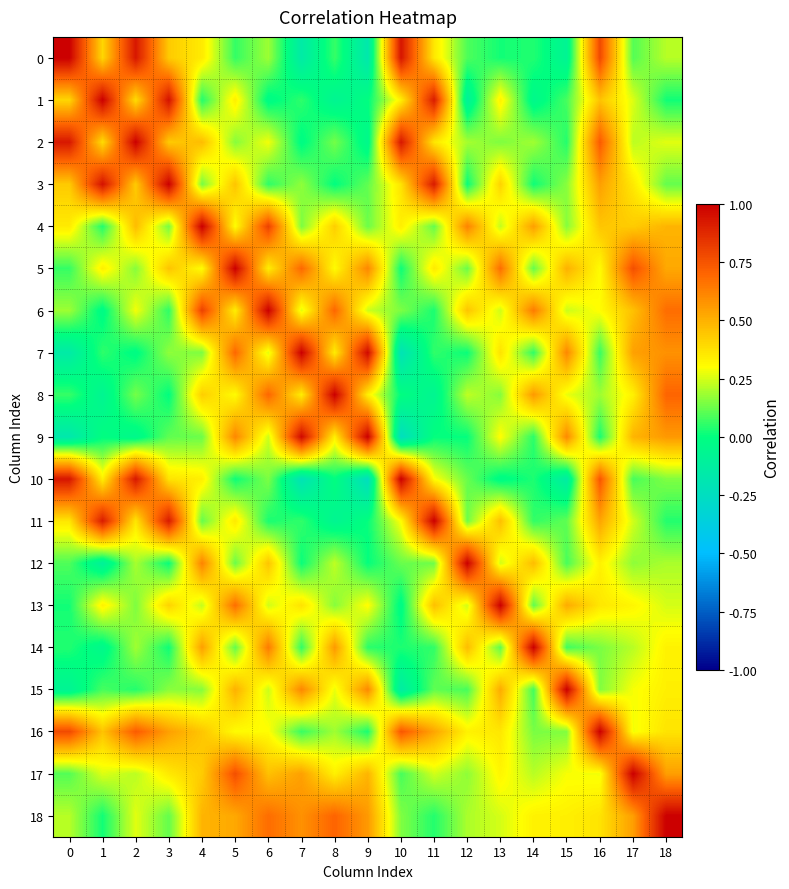

Reading right to left, extract all data points from this chart.

0: 18=0.2	17=0.1	16=0.8	15=-0.1	14=0.0	13=0.0	12=0.1	11=0.4	10=0.9	9=-0.2	8=0.1	7=-0.2	6=0.2	5=0.1	4=0.4	3=0.4	2=0.9	1=0.4	0=1.0
1: 18=0.0	17=0.3	16=0.5	15=0.1	14=-0.0	13=0.3	12=-0.1	11=0.9	10=0.3	9=-0.0	8=-0.1	7=0.1	6=-0.0	5=0.3	4=0.0	3=0.9	2=0.4	1=1.0	0=0.4
2: 18=0.3	17=0.2	16=0.7	15=0.0	14=0.2	13=0.1	12=0.2	11=0.4	10=0.9	9=-0.0	8=0.1	7=-0.0	6=0.3	5=0.2	4=0.5	3=0.4	2=1.0	1=0.4	0=0.9
3: 18=0.1	17=0.4	16=0.5	15=0.2	14=0.0	13=0.4	12=0.0	11=0.9	10=0.4	9=0.1	8=-0.0	7=0.2	6=0.1	5=0.5	4=0.1	3=1.0	2=0.4	1=0.9	0=0.4
4: 18=0.5	17=0.4	16=0.4	15=0.2	14=0.5	13=0.2	12=0.6	11=0.1	10=0.3	9=0.1	8=0.4	7=0.1	6=0.8	5=0.3	4=1.0	3=0.1	2=0.5	1=0.0	0=0.4
5: 18=0.5	17=0.8	16=0.3	15=0.5	14=0.1	13=0.7	12=0.1	11=0.4	10=0.0	9=0.6	8=0.3	7=0.7	6=0.3	5=1.0	4=0.3	3=0.5	2=0.2	1=0.3	0=0.1
6: 18=0.7	17=0.5	16=0.3	15=0.2	14=0.6	13=0.2	12=0.4	11=0.0	10=0.1	9=0.2	8=0.7	7=0.3	6=1.0	5=0.3	4=0.8	3=0.1	2=0.3	1=-0.0	0=0.2
7: 18=0.6	17=0.5	16=0.1	15=0.6	14=0.1	13=0.4	12=0.0	11=0.1	10=-0.2	9=1.0	8=0.3	7=1.0	6=0.3	5=0.7	4=0.1	3=0.2	2=-0.0	1=0.1	0=-0.2
8: 18=0.7	17=0.3	16=0.2	15=0.3	14=0.6	13=0.2	12=0.2	11=-0.1	10=-0.0	9=0.3	8=1.0	7=0.3	6=0.7	5=0.3	4=0.4	3=-0.0	2=0.1	1=-0.1	0=0.1
9: 18=0.6	17=0.5	16=0.0	15=0.6	14=0.0	13=0.3	12=0.0	11=0.0	10=-0.2	9=1.0	8=0.3	7=1.0	6=0.2	5=0.6	4=0.1	3=0.1	2=-0.0	1=-0.0	0=-0.2
10: 18=0.1	17=0.1	16=0.7	15=-0.1	14=0.0	13=-0.0	12=0.1	11=0.3	10=1.0	9=-0.2	8=-0.0	7=-0.2	6=0.1	5=0.0	4=0.3	3=0.4	2=0.9	1=0.3	0=0.9
11: 18=0.0	17=0.2	16=0.5	15=0.1	14=0.1	13=0.5	12=0.1	11=1.0	10=0.3	9=0.0	8=-0.1	7=0.1	6=0.0	5=0.4	4=0.1	3=0.9	2=0.4	1=0.9	0=0.4
12: 18=0.2	17=0.2	16=0.3	15=0.1	14=0.5	13=0.2	12=1.0	11=0.1	10=0.1	9=0.0	8=0.2	7=0.0	6=0.4	5=0.1	4=0.6	3=0.0	2=0.2	1=-0.1	0=0.1
13: 18=0.2	17=0.3	16=0.4	15=0.5	14=0.1	13=1.0	12=0.2	11=0.5	10=-0.0	9=0.3	8=0.2	7=0.4	6=0.2	5=0.7	4=0.2	3=0.4	2=0.1	1=0.3	0=0.0
14: 18=0.3	17=0.2	16=0.1	15=0.1	14=1.0	13=0.1	12=0.5	11=0.1	10=0.0	9=0.0	8=0.6	7=0.1	6=0.6	5=0.1	4=0.5	3=0.0	2=0.2	1=-0.0	0=0.0
15: 18=0.3	17=0.3	16=0.2	15=1.0	14=0.1	13=0.5	12=0.1	11=0.1	10=-0.1	9=0.6	8=0.3	7=0.6	6=0.2	5=0.5	4=0.2	3=0.2	2=0.0	1=0.1	0=-0.1
16: 18=0.4	17=0.3	16=1.0	15=0.2	14=0.1	13=0.4	12=0.3	11=0.5	10=0.7	9=0.0	8=0.2	7=0.1	6=0.3	5=0.3	4=0.4	3=0.5	2=0.7	1=0.5	0=0.8
17: 18=0.6	17=1.0	16=0.3	15=0.3	14=0.2	13=0.3	12=0.2	11=0.2	10=0.1	9=0.5	8=0.3	7=0.5	6=0.5	5=0.8	4=0.4	3=0.4	2=0.2	1=0.3	0=0.1
18: 18=1.0	17=0.6	16=0.4	15=0.3	14=0.3	13=0.2	12=0.2	11=0.0	10=0.1	9=0.6	8=0.7	7=0.6	6=0.7	5=0.5	4=0.5	3=0.1	2=0.3	1=0.0	0=0.2